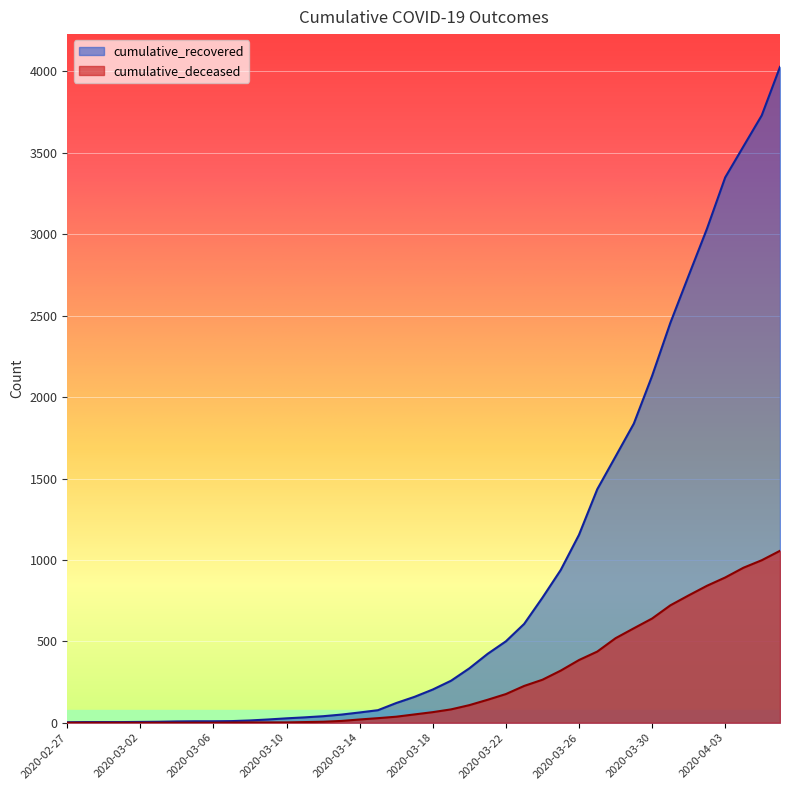

True or false: cumulative_recovered has more than 2 interior local peaks.

False